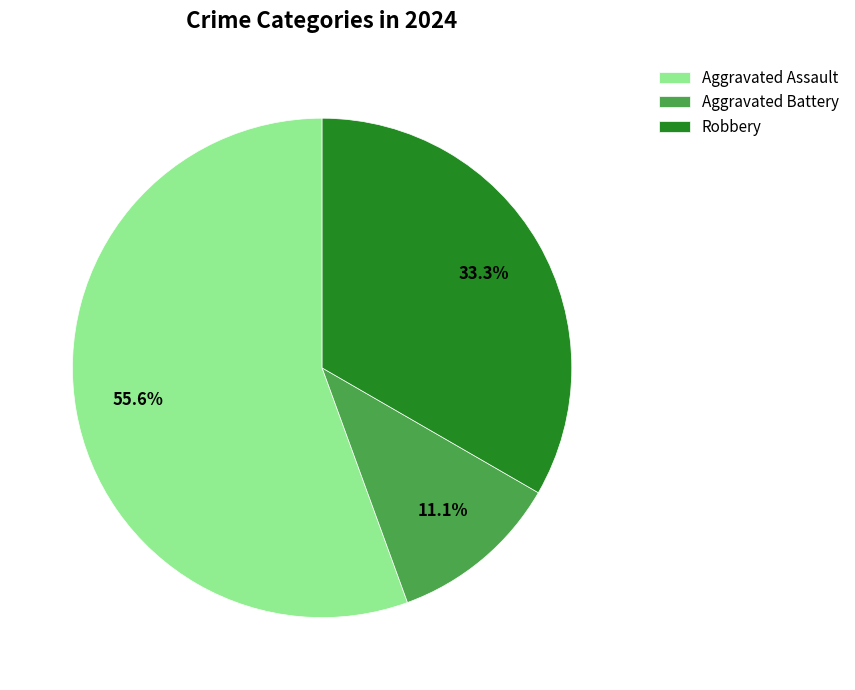

Which category has the smallest portion of the pie?

Aggravated Battery